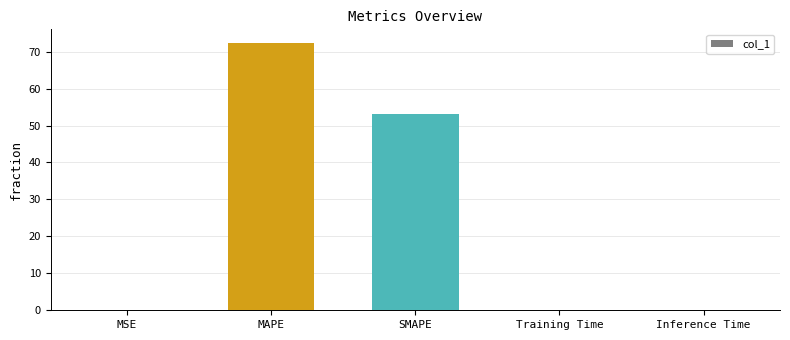

What is the sum of the values at SMAPE and MAPE?

125.6